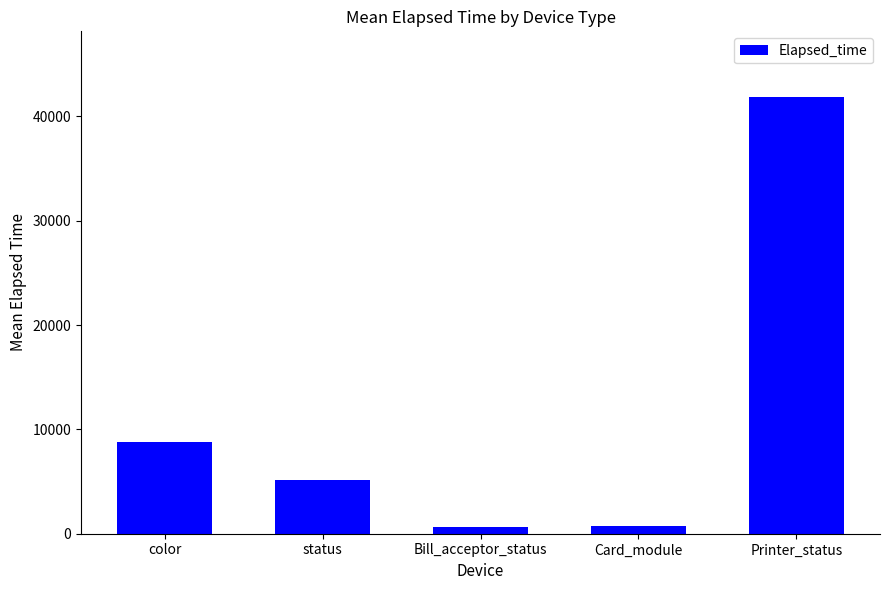

Between color and Card_module, which is larger?

color